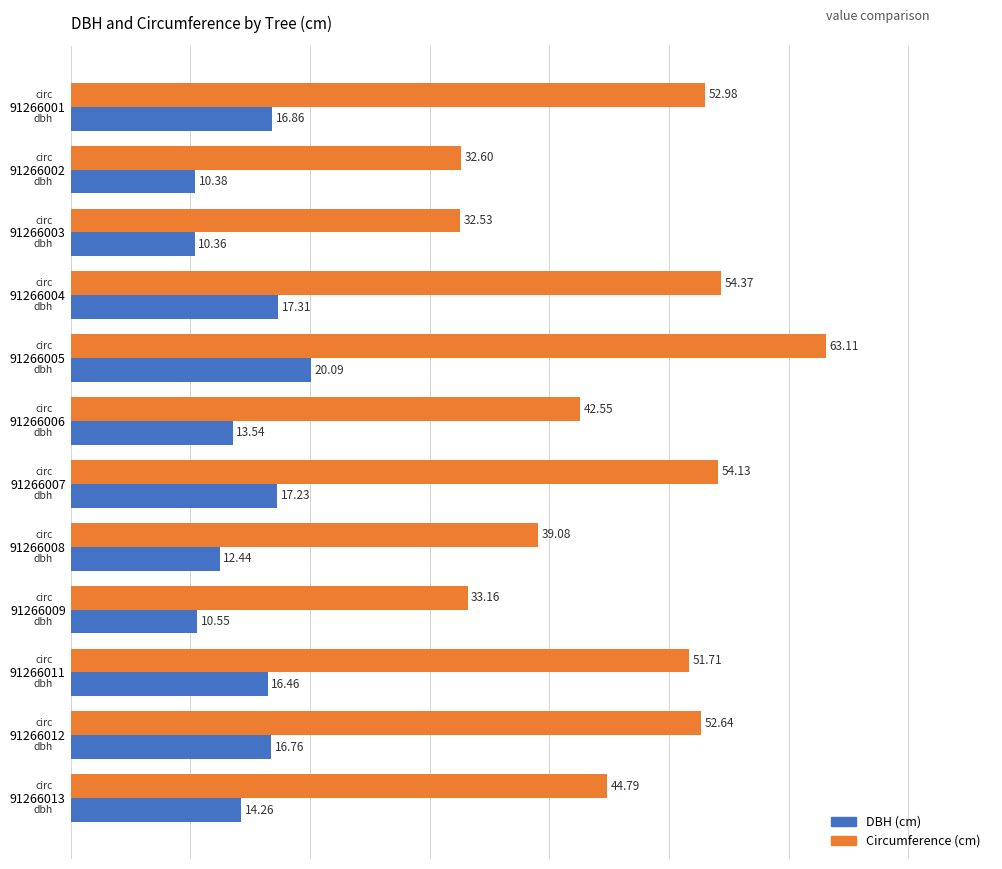

What is the total value across all series at 91266002?

43.0